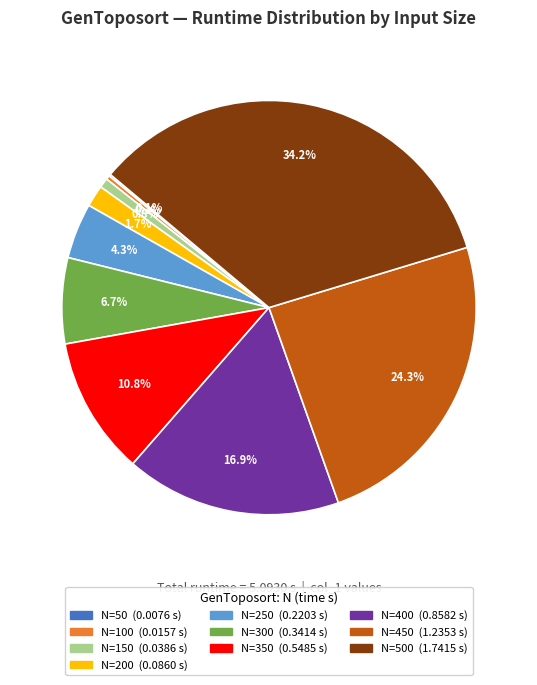

Does any single category account for the majority?

No